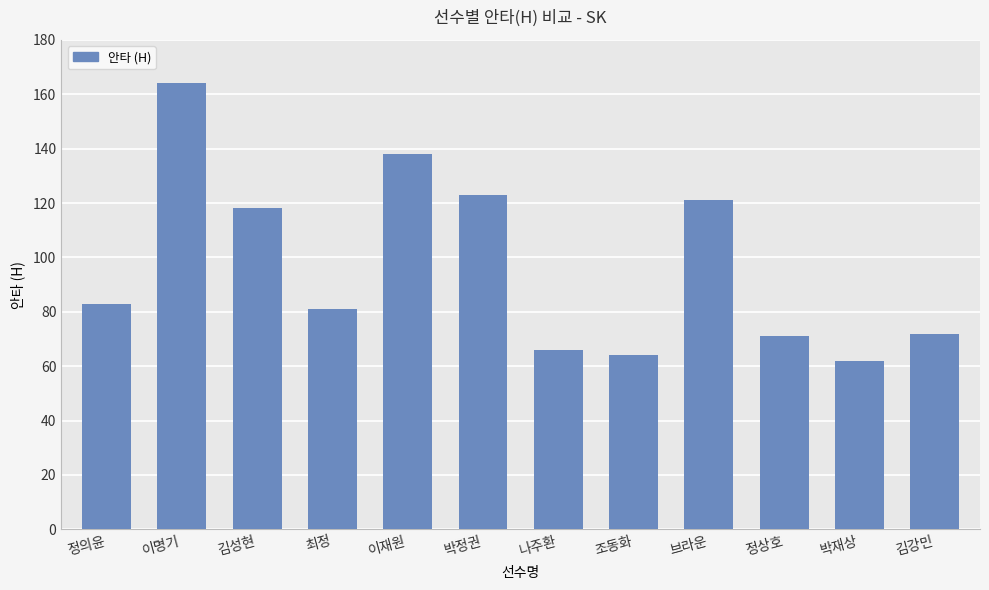

Is it true that the value at 조동화 is 84?

False